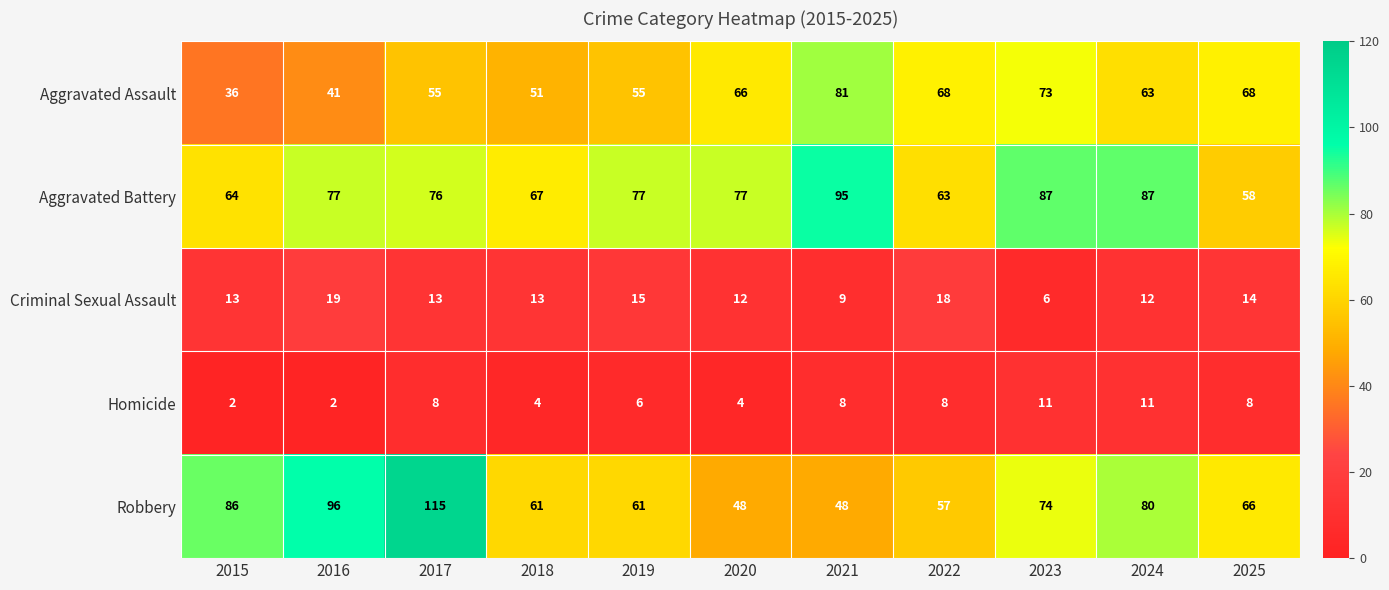

Count the number of data series in this chart.

5